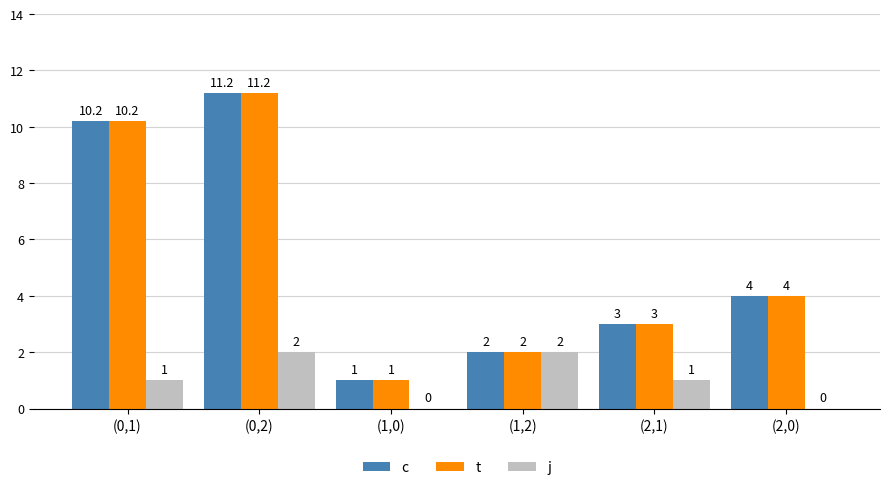

Is it true that c equals 1.0 at (1,0)?

True